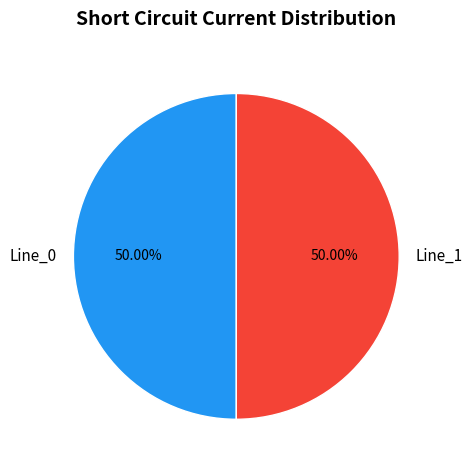

What portion of the pie excludes Line_1?

50.0%